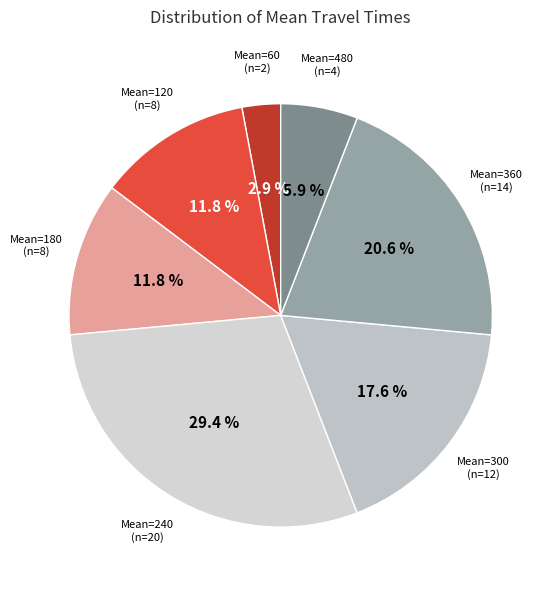

To the nearest percent, what is the average slice percentage?

14%